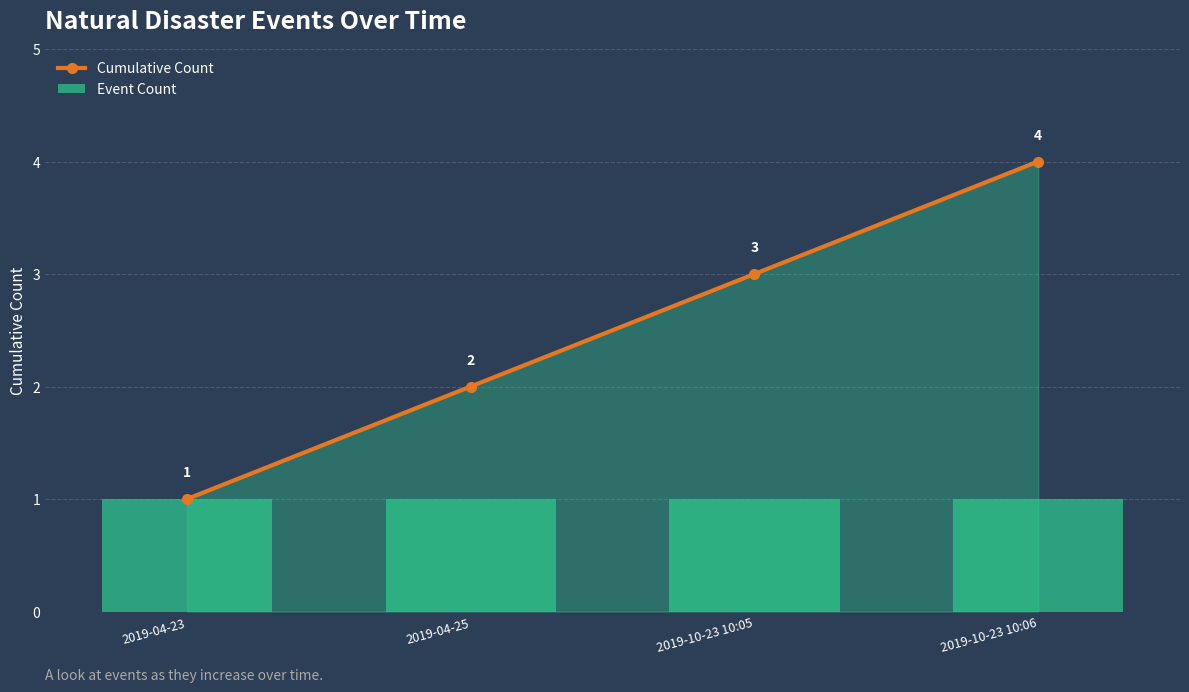

What is the difference between the Cumulative Count values at 2019-10-23 10:06 and 2019-10-23 10:05?

1